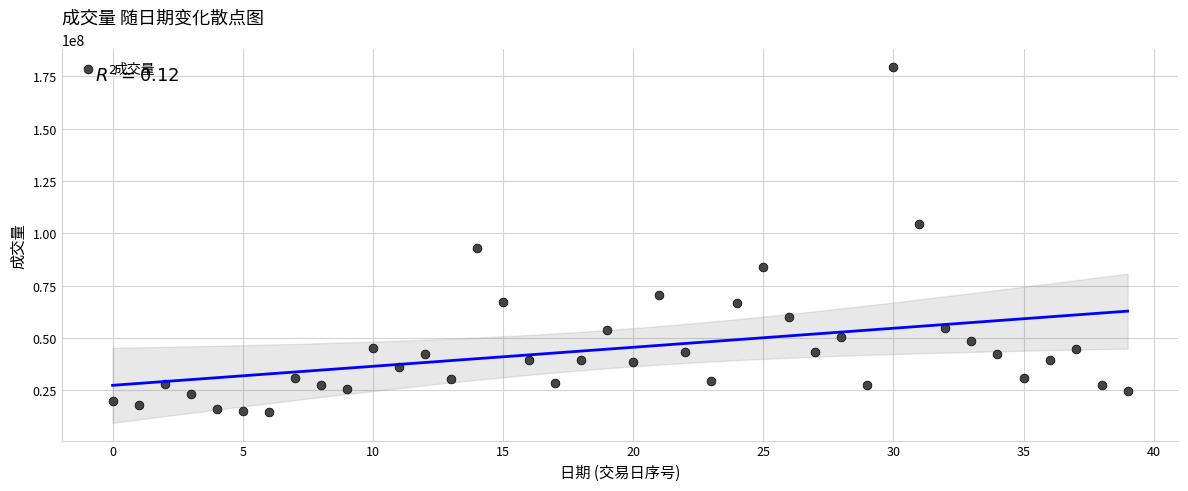

What Y value in the scatter plot is closest to 96953250?

92859800